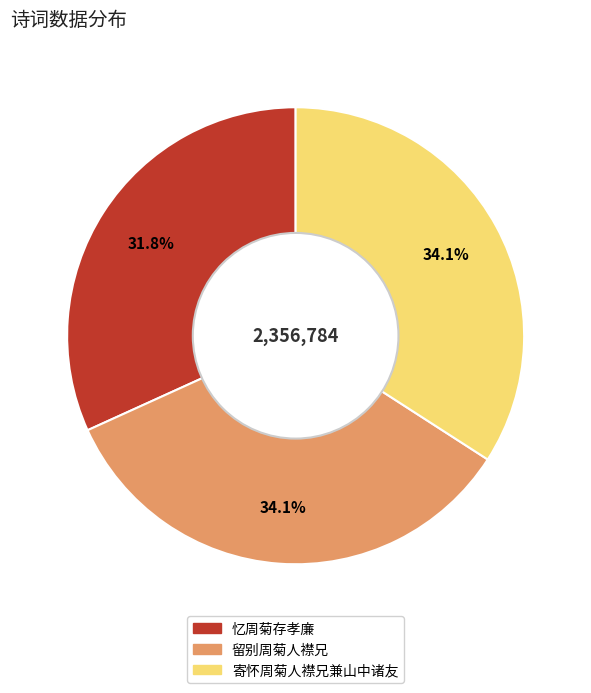

Which slice is the smallest?

忆周菊存孝廉